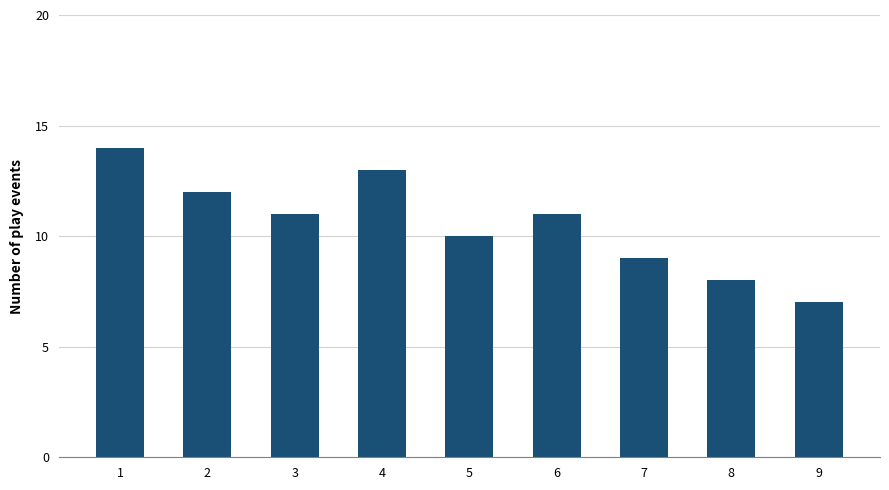

What is the maximum value shown in the chart?

14